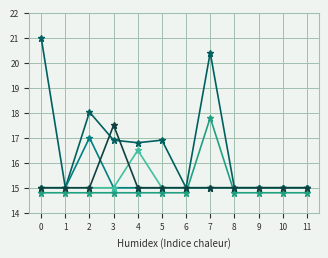

At which category is the sum across all series the highest?

7